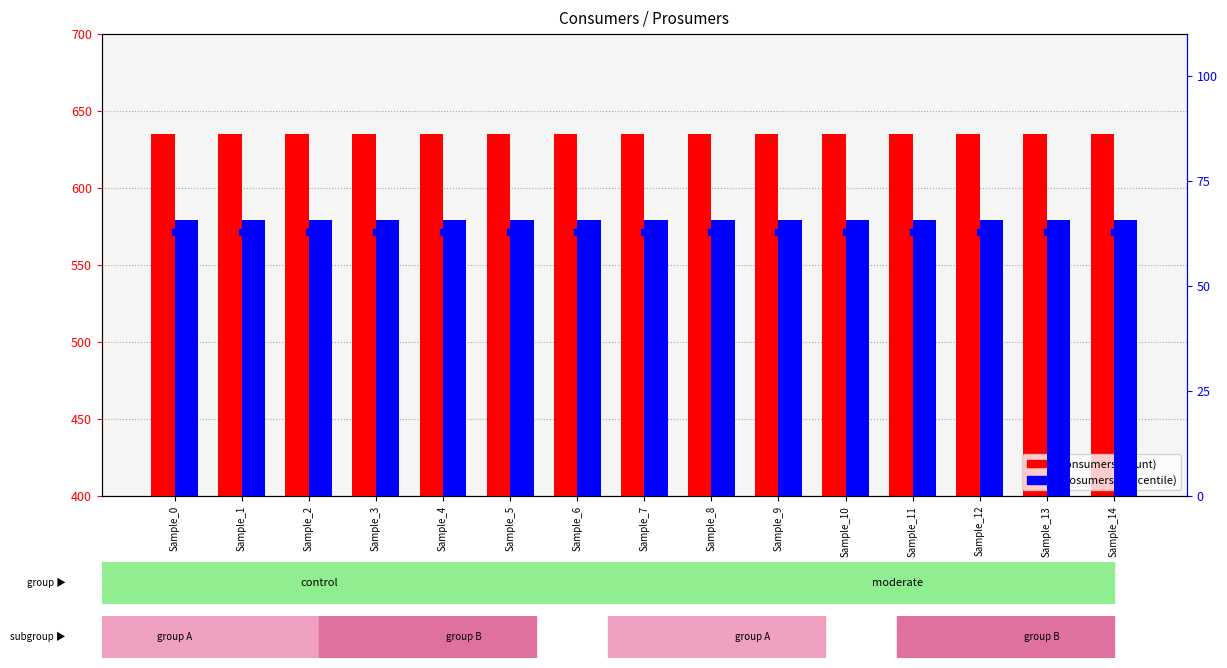

Which series contains the highest Y value?

Consumers